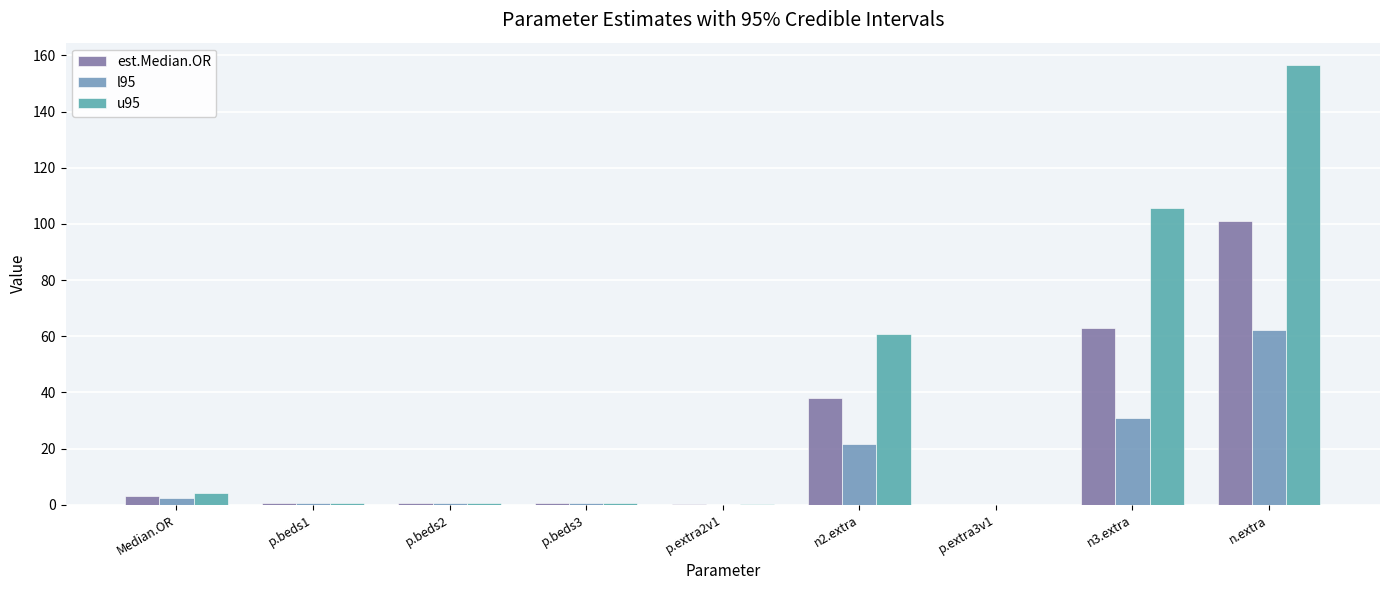

At which category does the chart reach its peak across all series?

n.extra